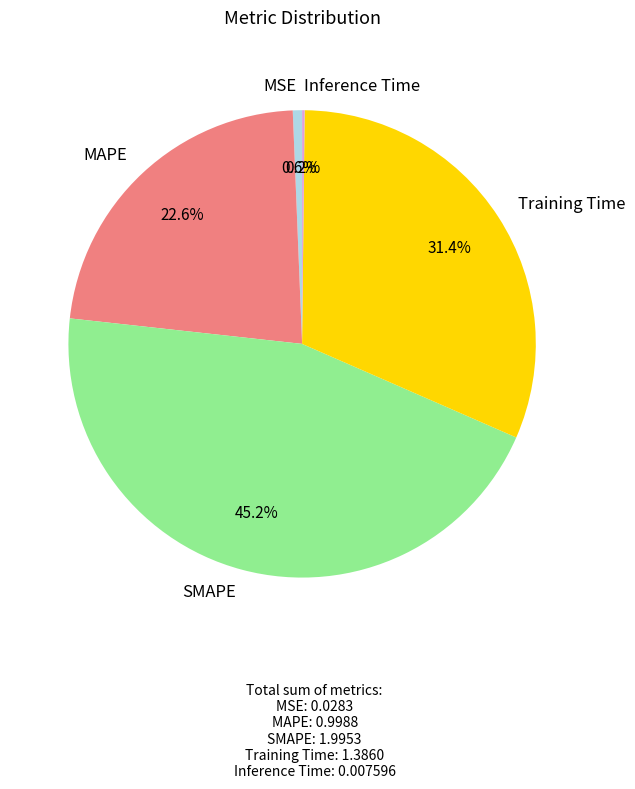

Does Training Time represent more than half of the total?

No